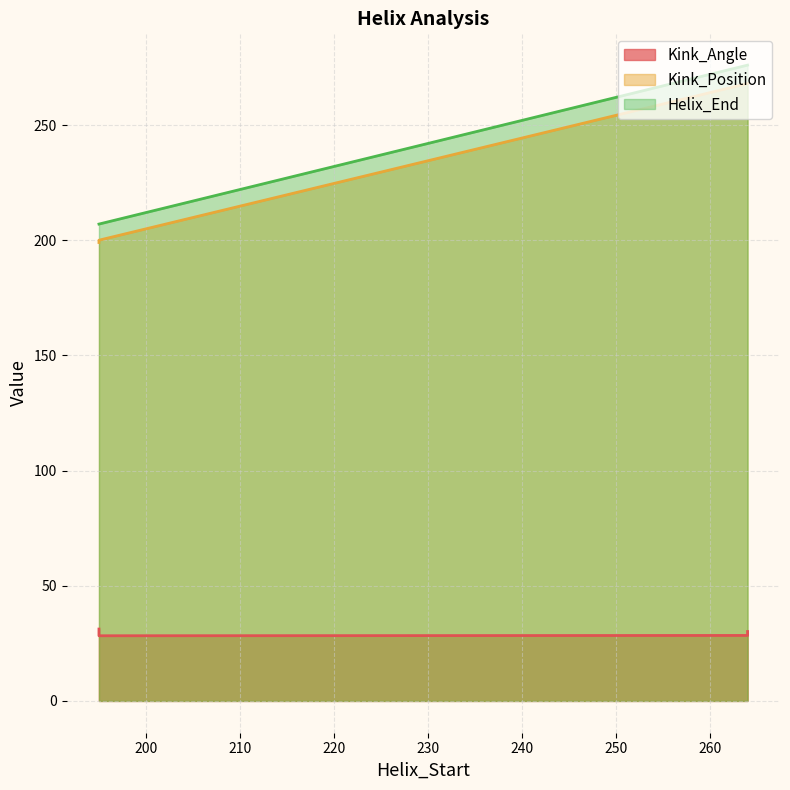

What is the value of the Kink_Angle point at the 1st from the left?

31.2